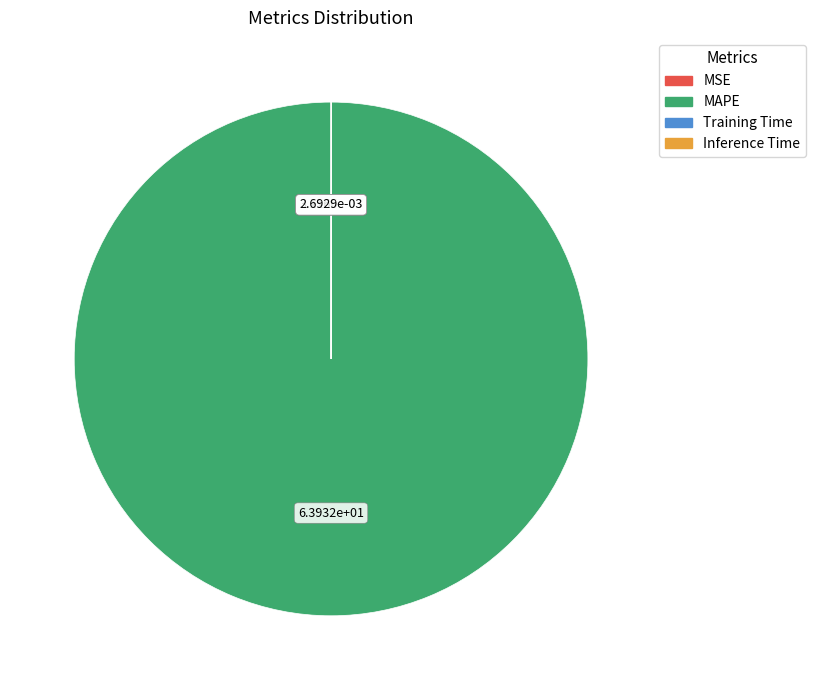

True or false: MAPE accounts for 90% of the total.

False